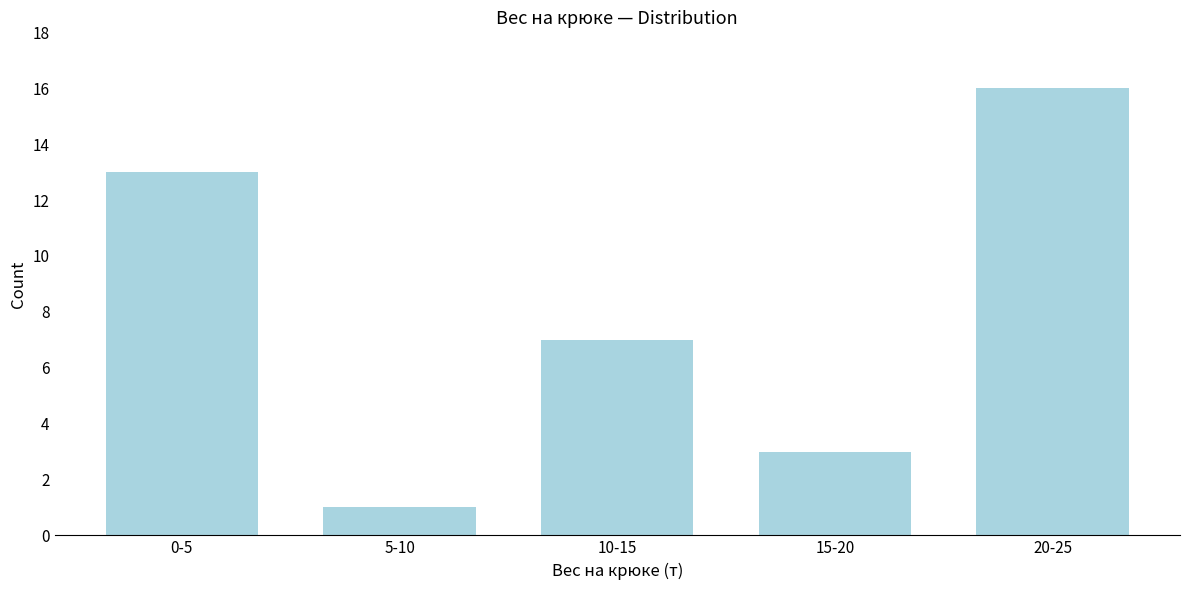

Reading left to right, what are all the values shown in this chart?

0-5=13	5-10=1	10-15=7	15-20=3	20-25=16